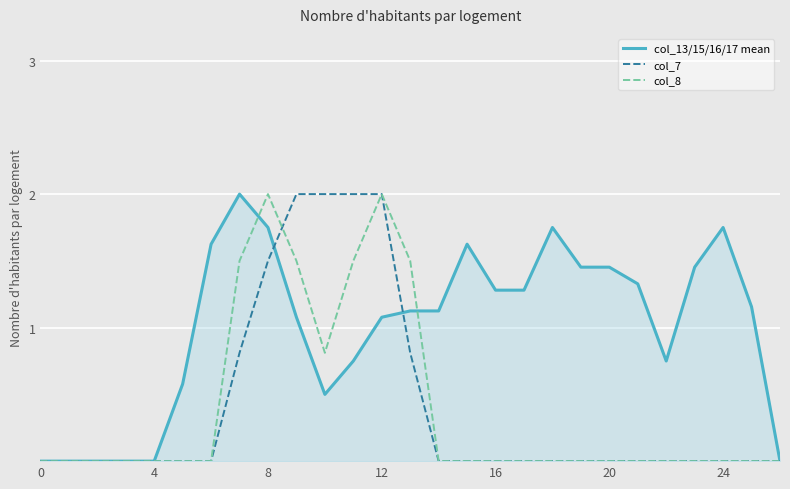

Which series has the largest total across all categories?

col_13/15/16/17 mean